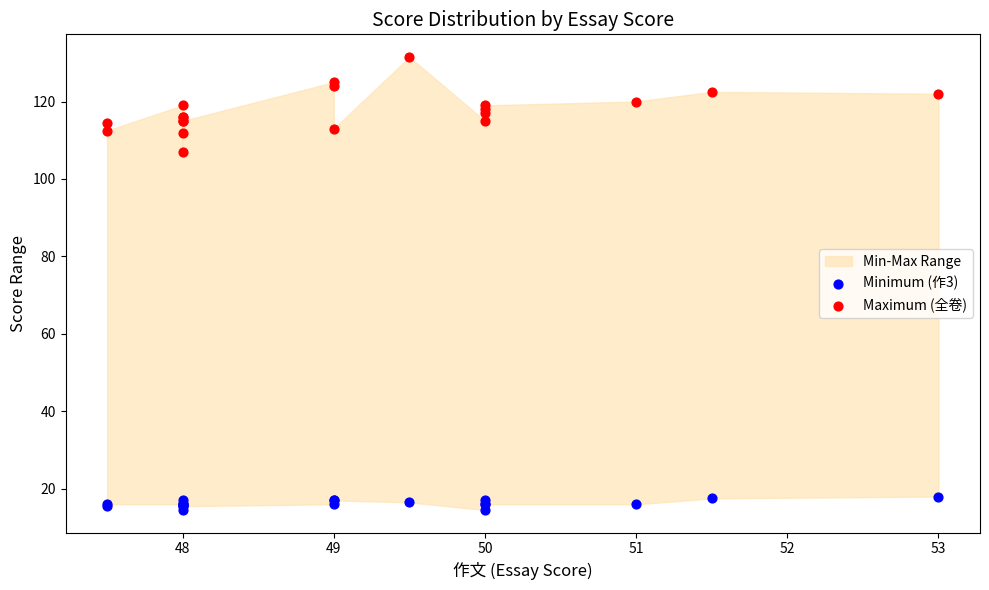

Which series reaches the maximum Y coordinate?

Maximum (全卷)